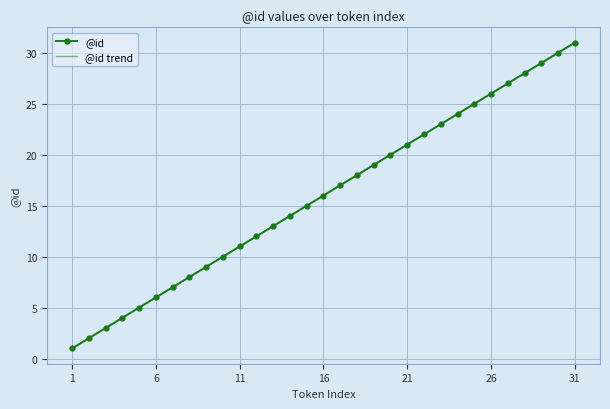

What are all the series names shown in the legend?

@id, @id trend